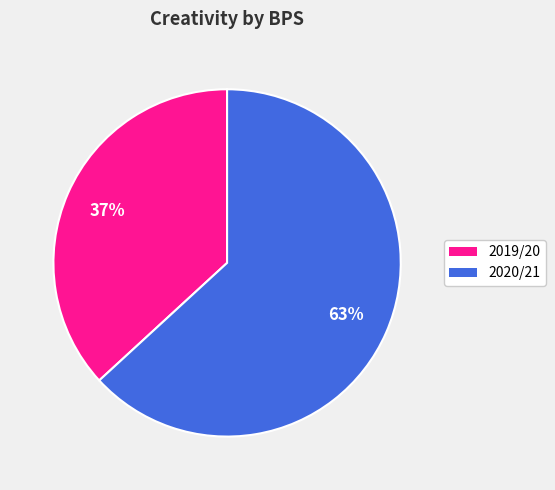

Is there any slice that represents more than half of the pie?

Yes